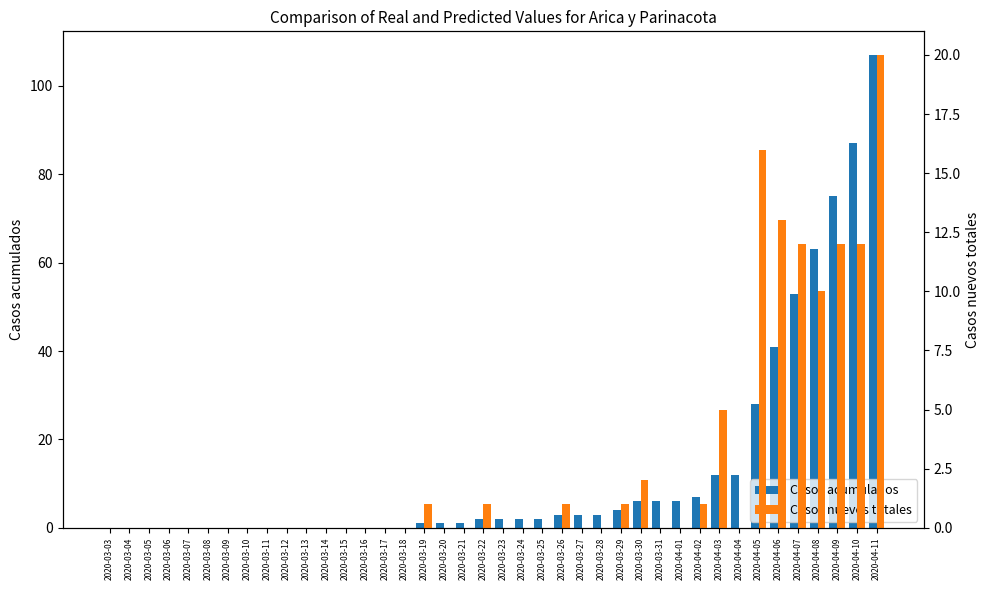

Are the bars horizontal?

No